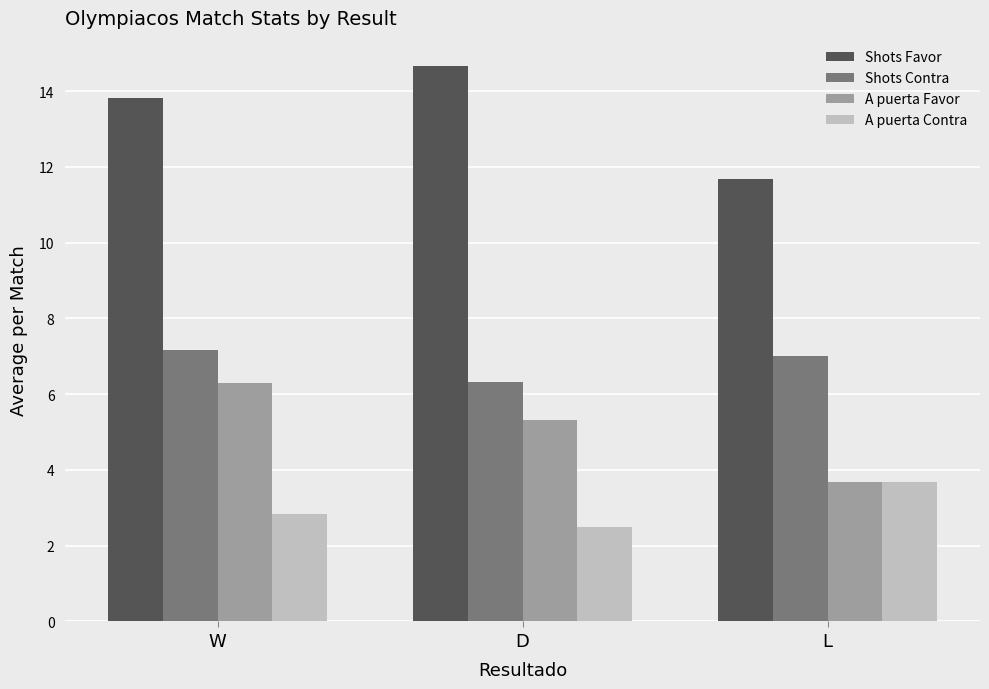

What is the difference between the second highest and minimum values in the A puerta Contra series?

0.3